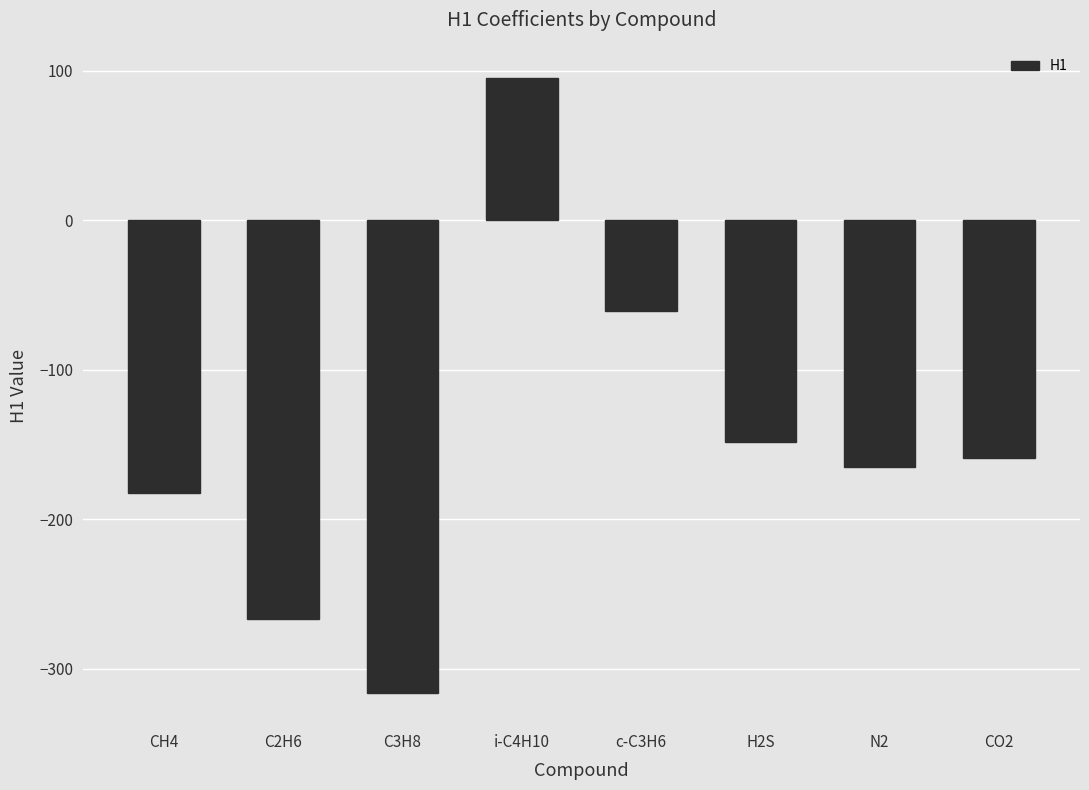

What is the sum of the values at C2H6 and i-C4H10?

-171.2